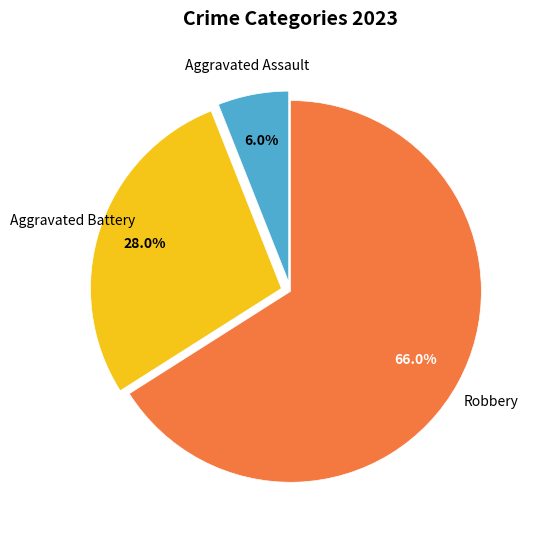

Is there any slice that represents more than half of the pie?

Yes